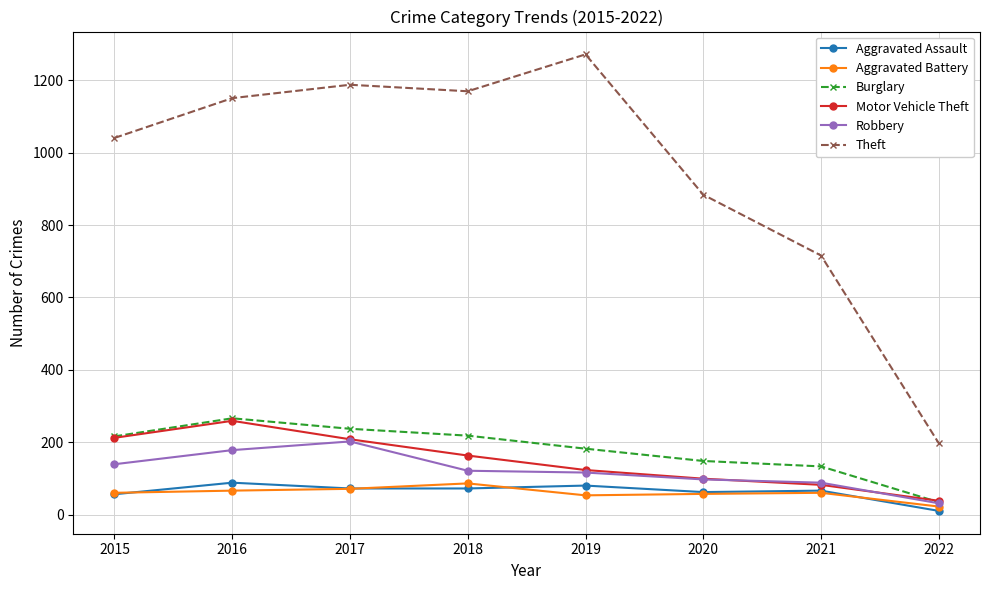

True or false: Robbery and Aggravated Assault intersect in this chart.

False